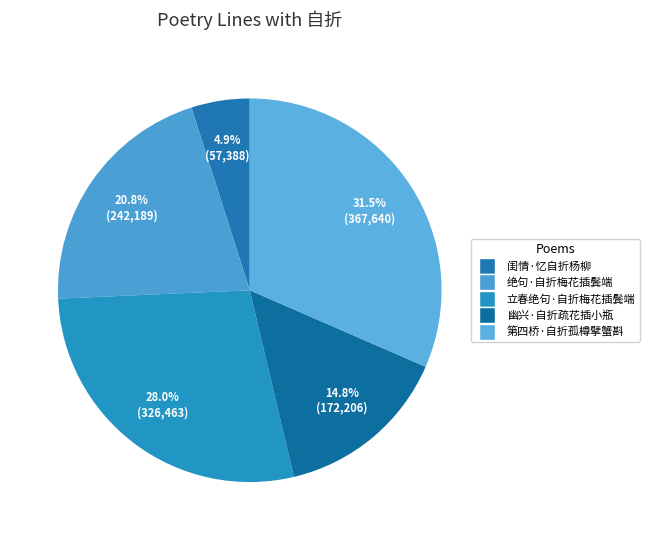

Is there any slice that represents more than half of the pie?

No